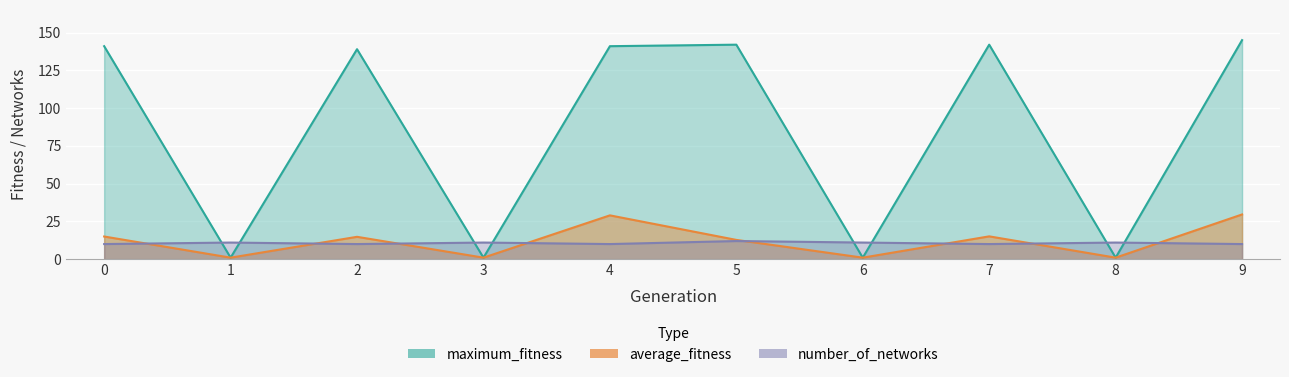

True or false: average_fitness has a value of 1.0 at 3.

True